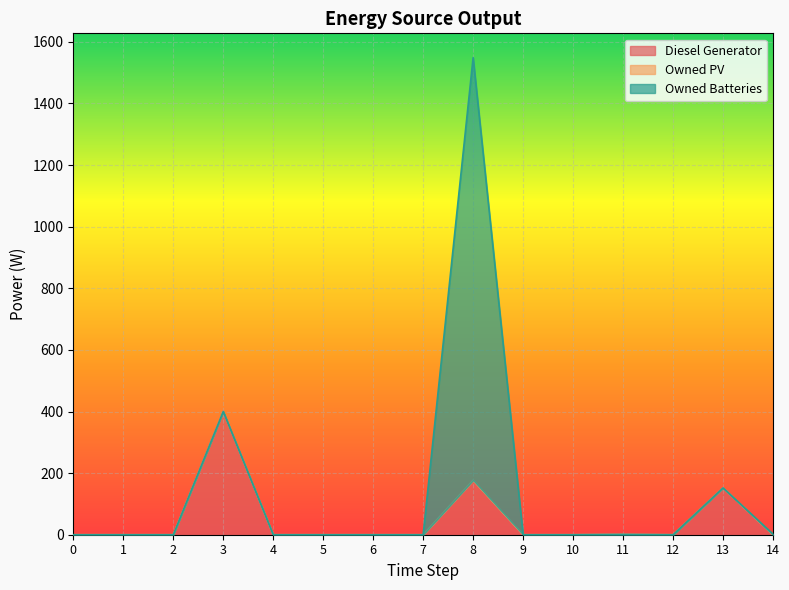

Between 13 and 3, which is larger?

3